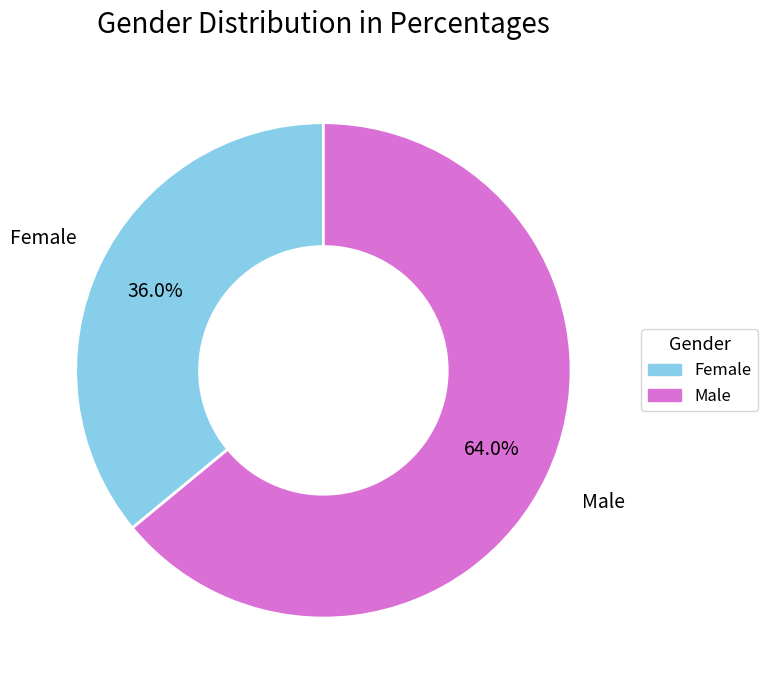

Is it true that Female is 26% of the pie?

False